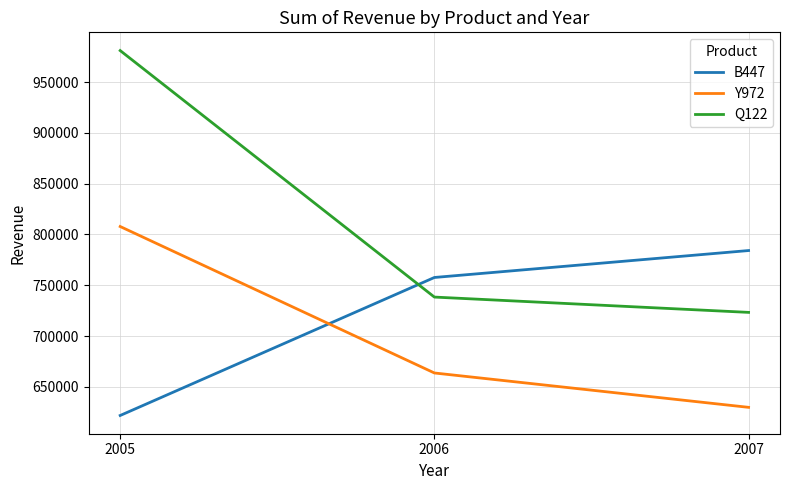

Reading left to right, extract all data points from this chart.

B447: 621845	757679	784190
Y972: 807836	663681	629853
Q122: 981018	738391	723319